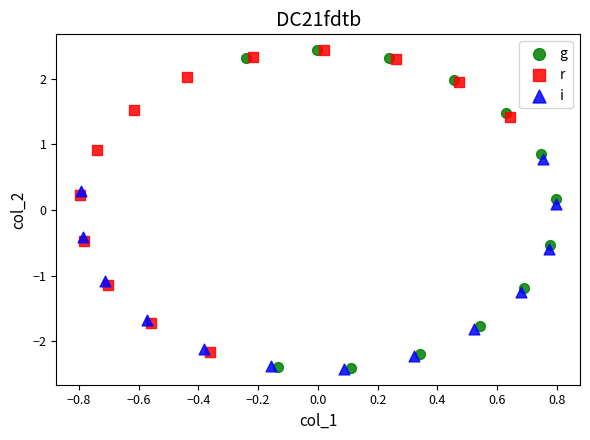

Which series has the widest spread of Y values?

g